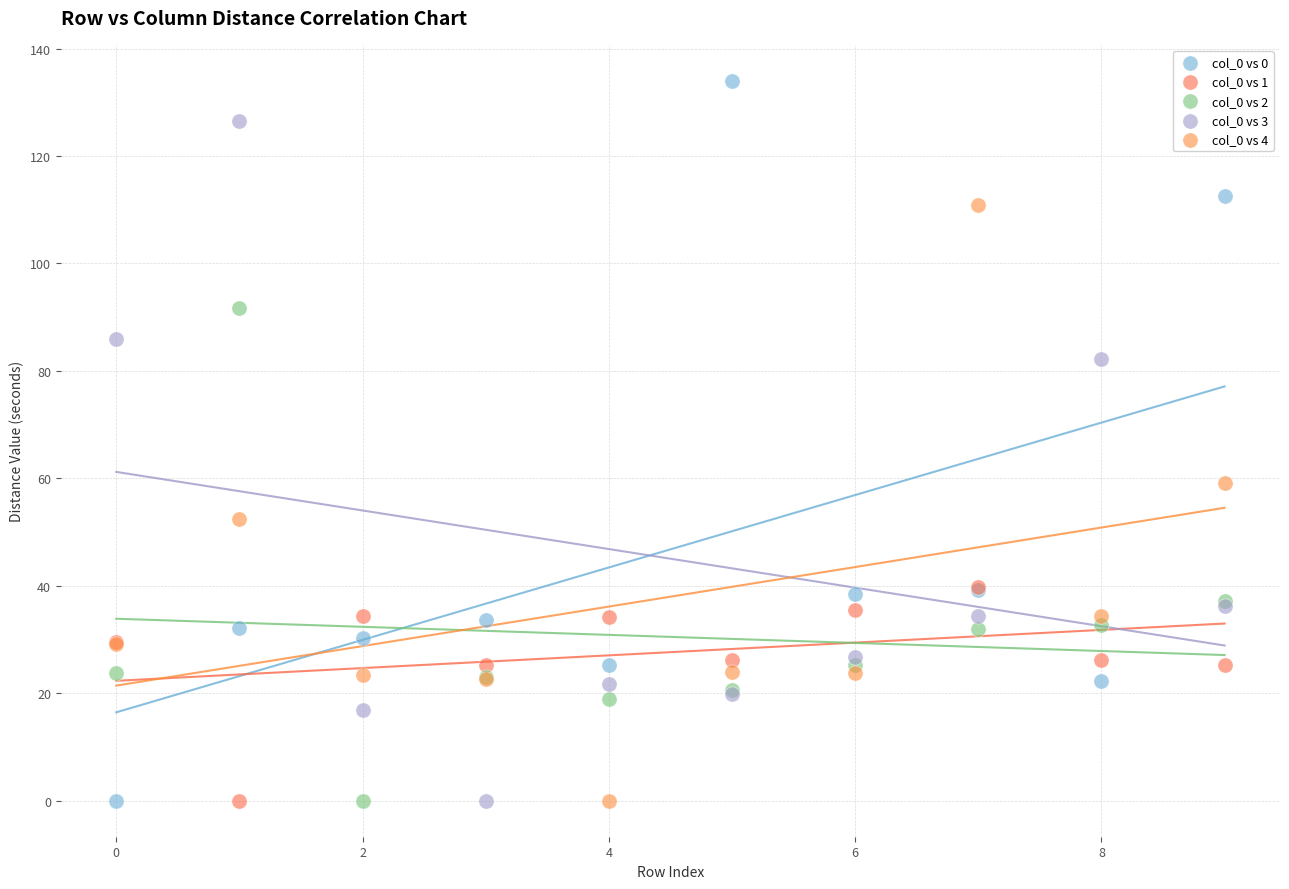

Which series has the largest Y range (max minus min)?

col_0 vs 0